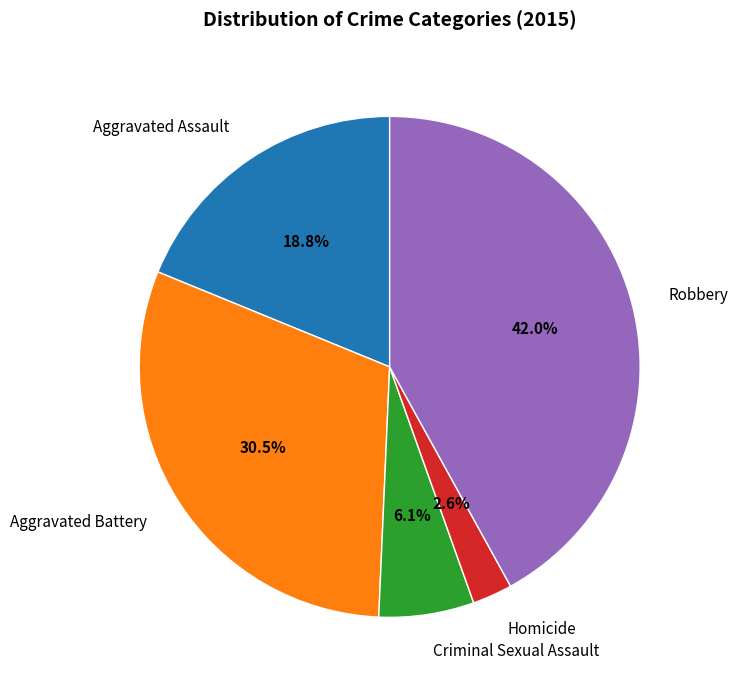

What percentage is the Robbery slice, to the nearest percent?

42%